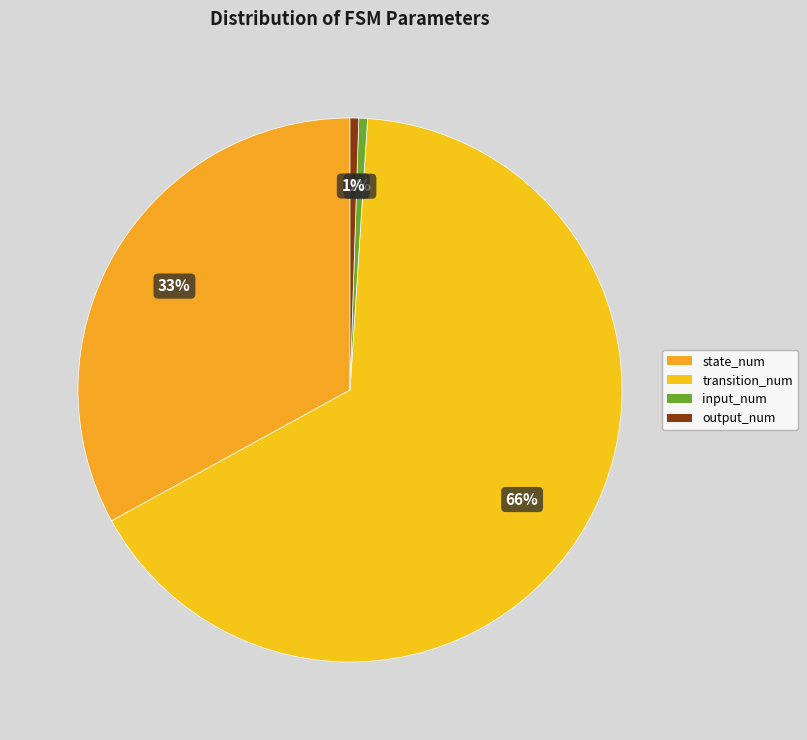

Which category accounts for the majority?

transition_num